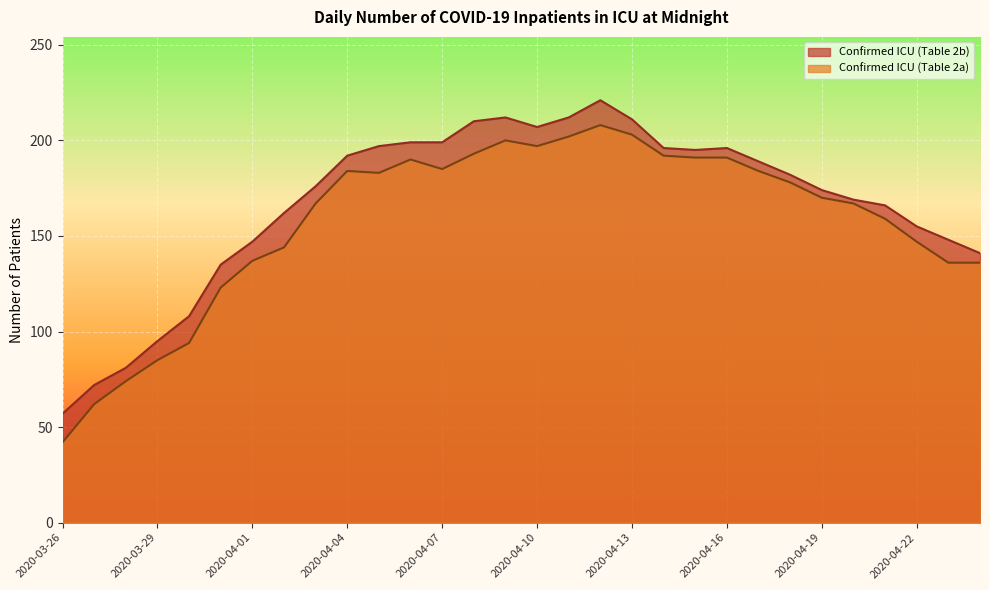

True or false: Confirmed ICU (Table 2a) and Confirmed ICU (Table 2b) cross at least once.

False